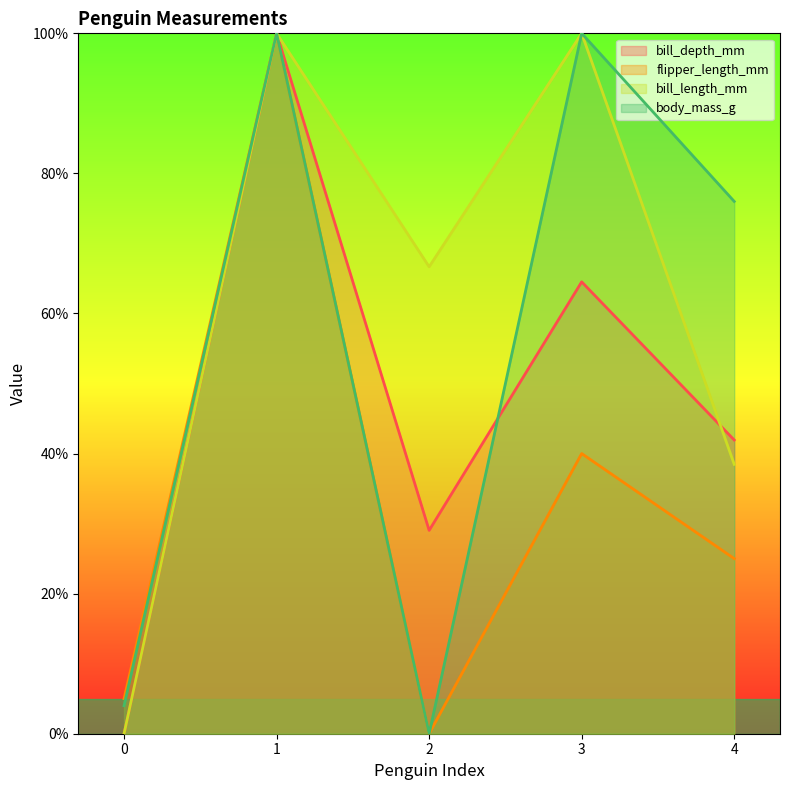

Which series has the largest range (max minus min)?

bill_depth_mm